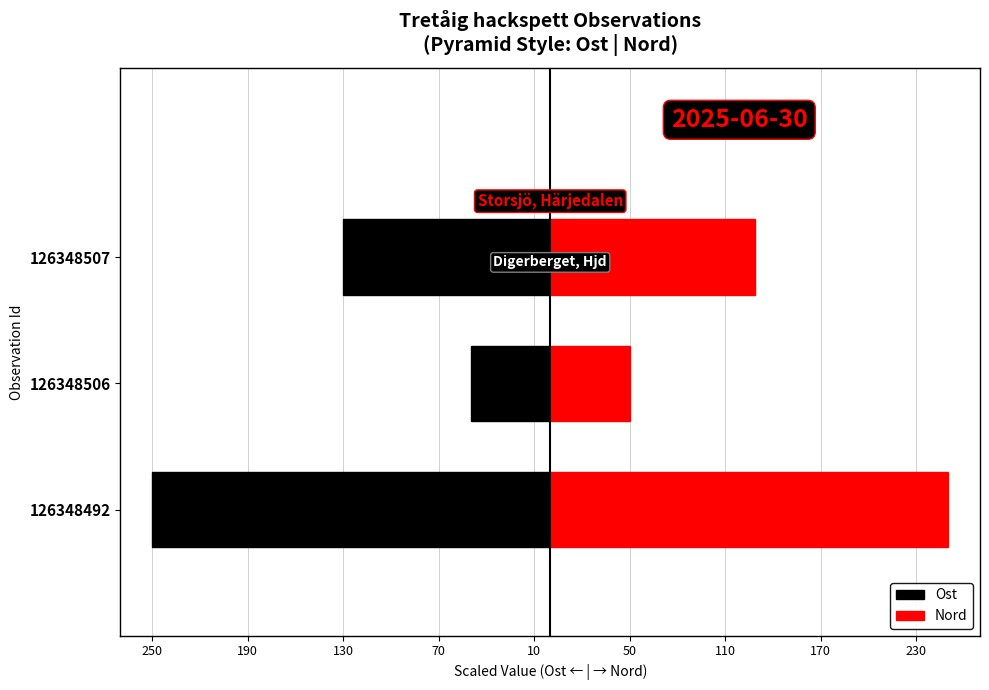

What is the value of the Ost bar at the 1st from the left?

-250.0